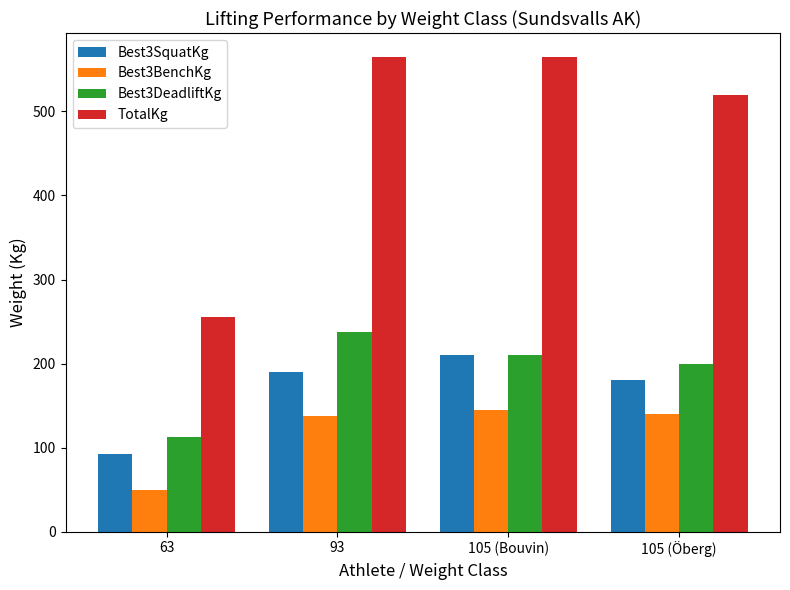

Reading right to left, transcribe all the data shown in this chart.

Best3SquatKg: 180.0	210.0	190.0	92.5
Best3BenchKg: 140.0	145.0	137.5	50.0
Best3DeadliftKg: 200.0	210.0	237.5	112.5
TotalKg: 520.0	565.0	565.0	255.0